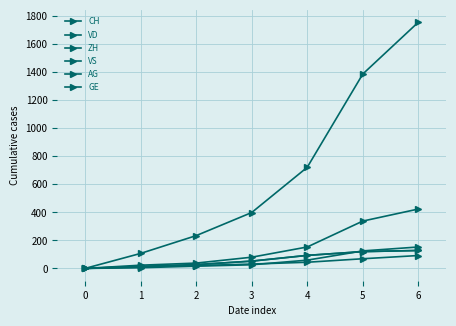

Reading left to right, what are all the values shown in this chart?

CH: 0	107	234	399	722	1388	1758
VD: 0	15	27	52	93	120	128
ZH: 0	23	38	80	153	338	424
VS: 0	9	27	52	93	120	128
AG: 0	5	16	26	59	125	153
GE: 0	13	20	31	44	69	92